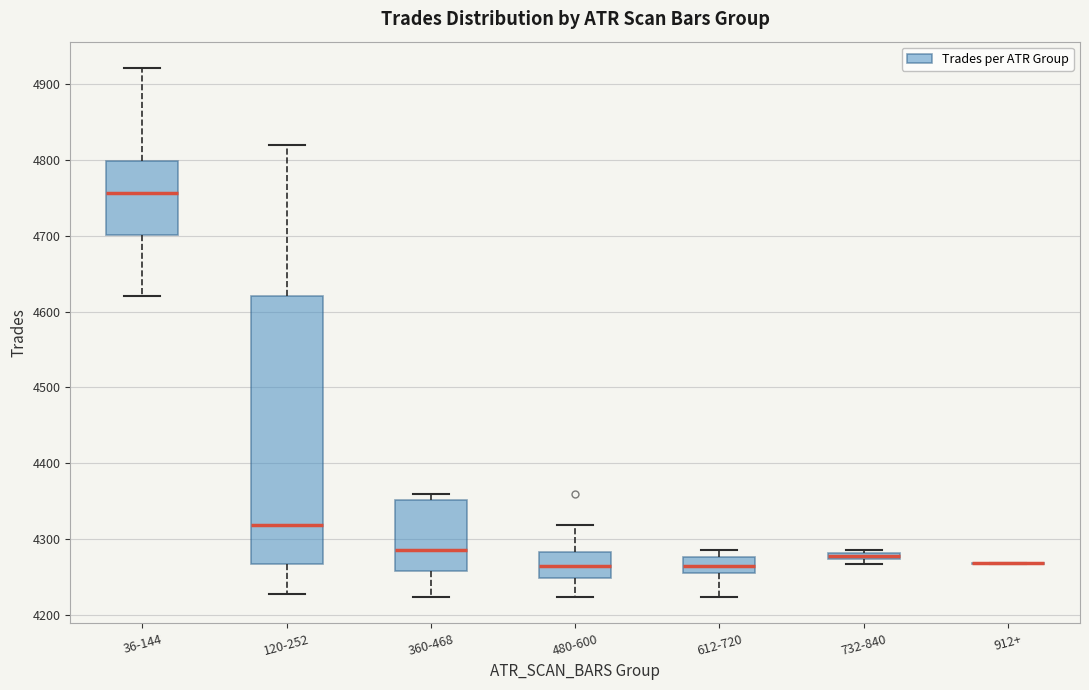

Which box is the tallest, from its lower edge to its upper edge?

120-252